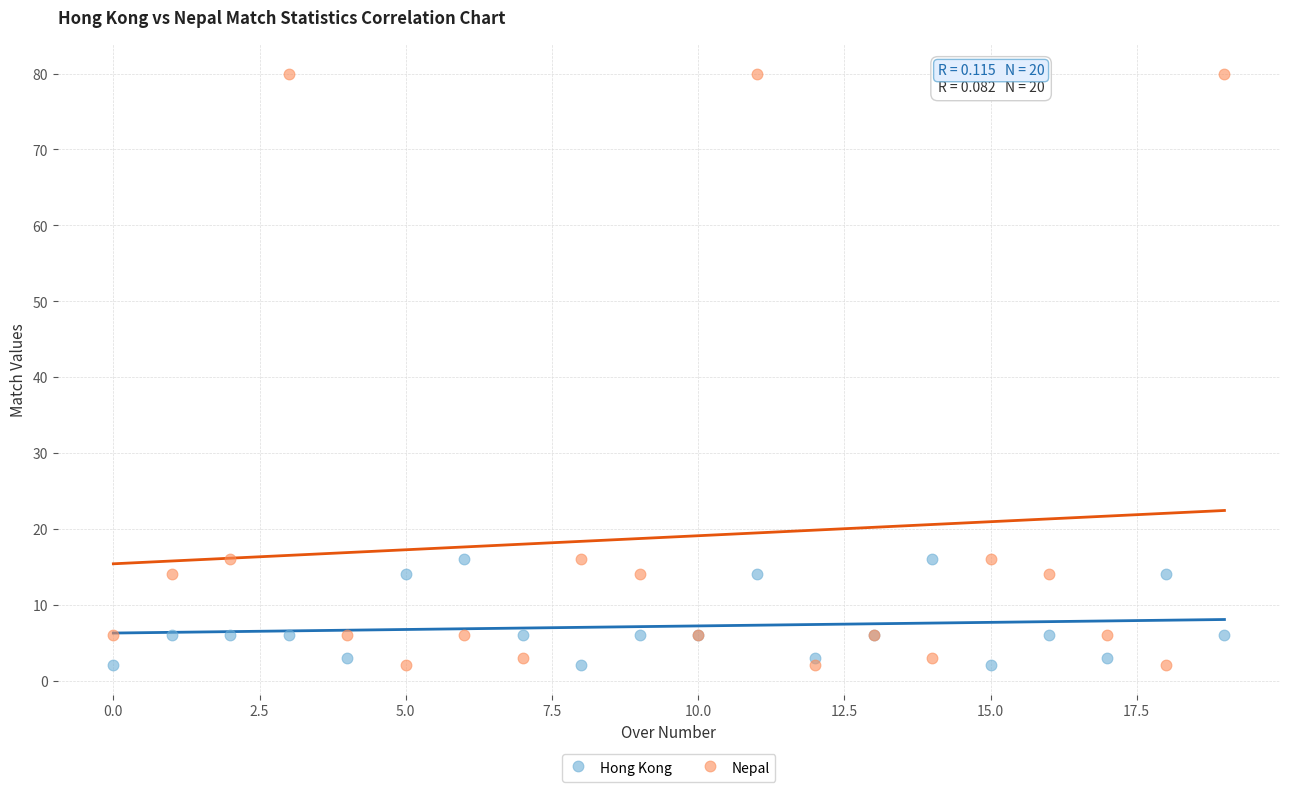

Which series reaches the maximum Y coordinate?

Nepal